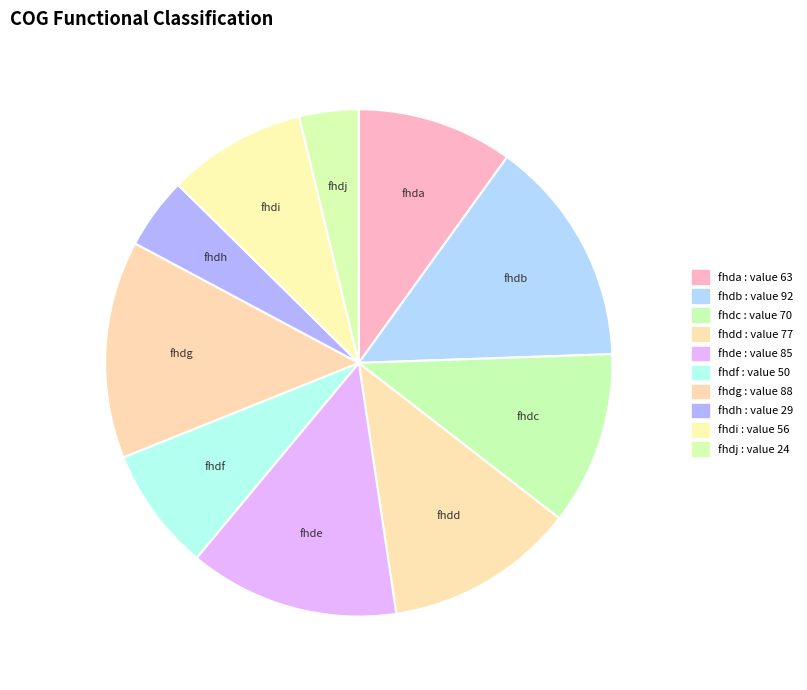

Count the number of slices in the pie.

10